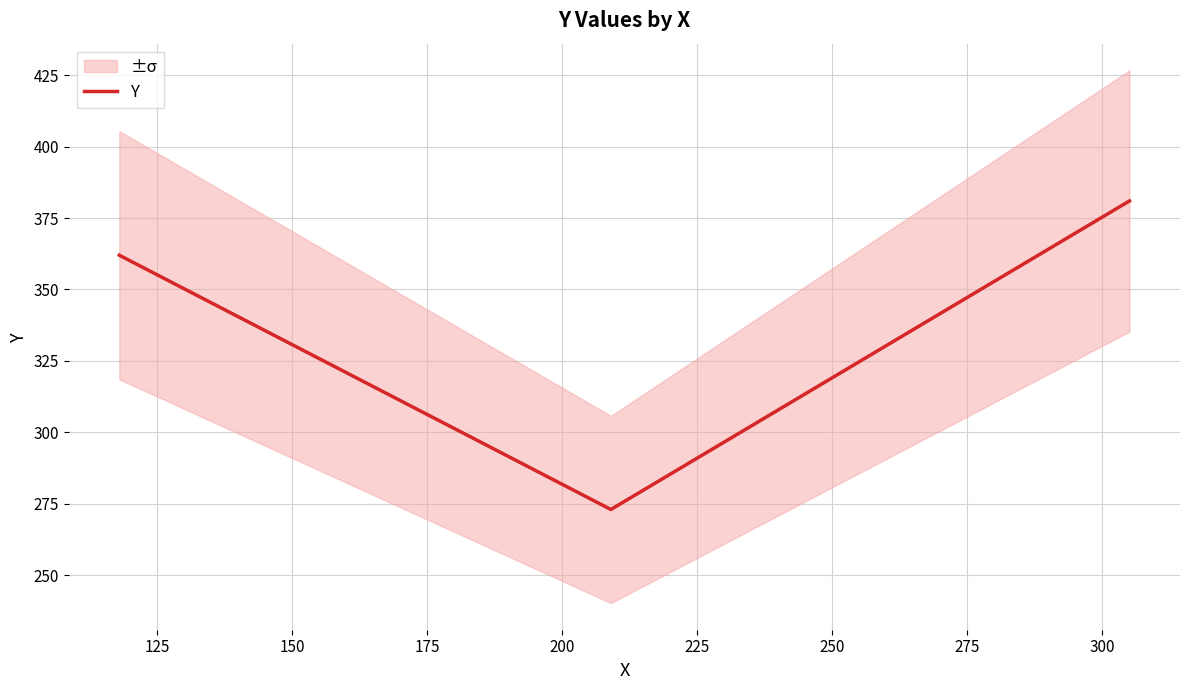

What is the minimum value shown in the chart?

273